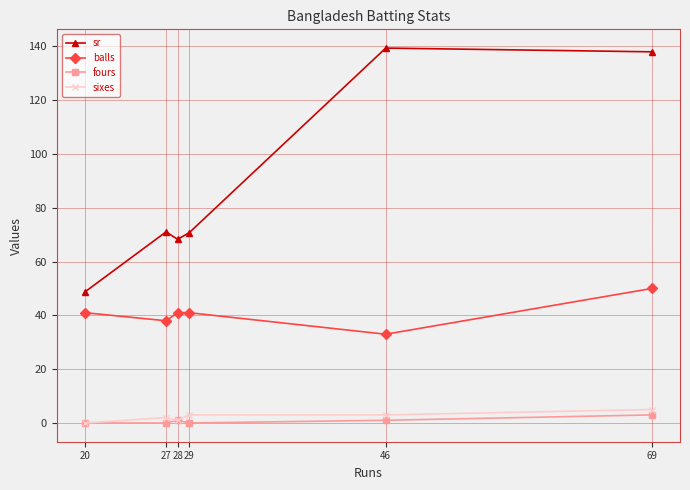

In sr, how many points are higher than both neighbors (excluding endpoints)?

2